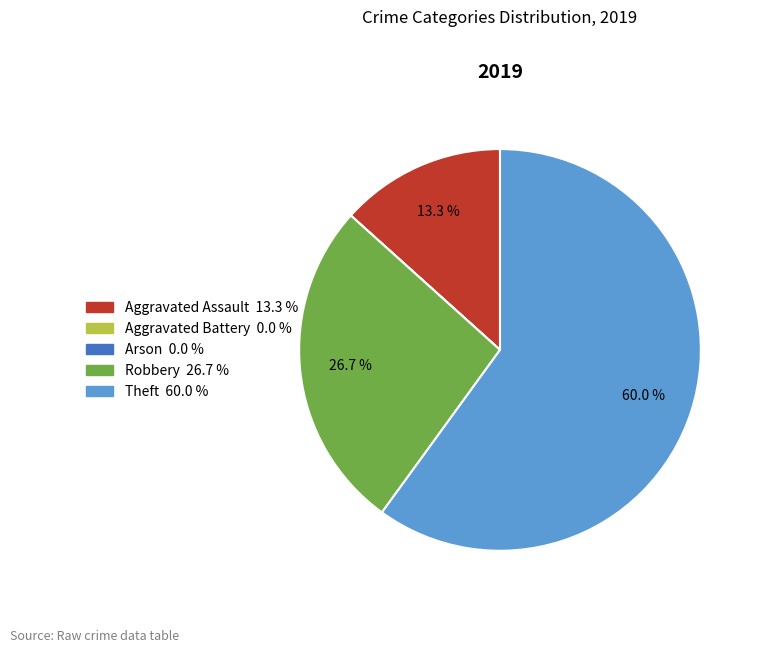

True or false: Aggravated Assault accounts for 13% of the total.

True